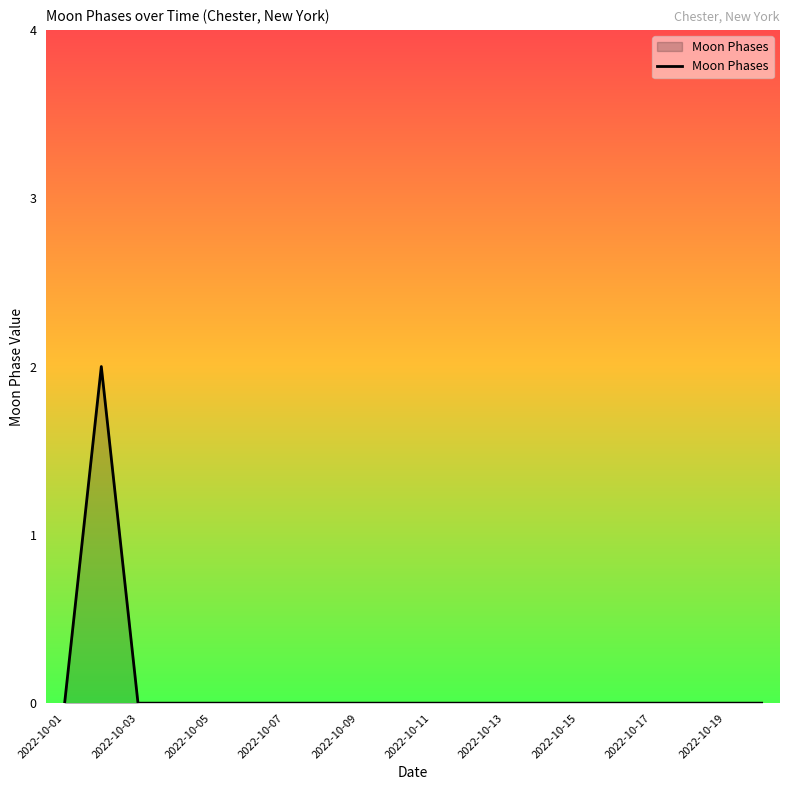

True or false: there are more than 0 points higher than both neighbors.

True